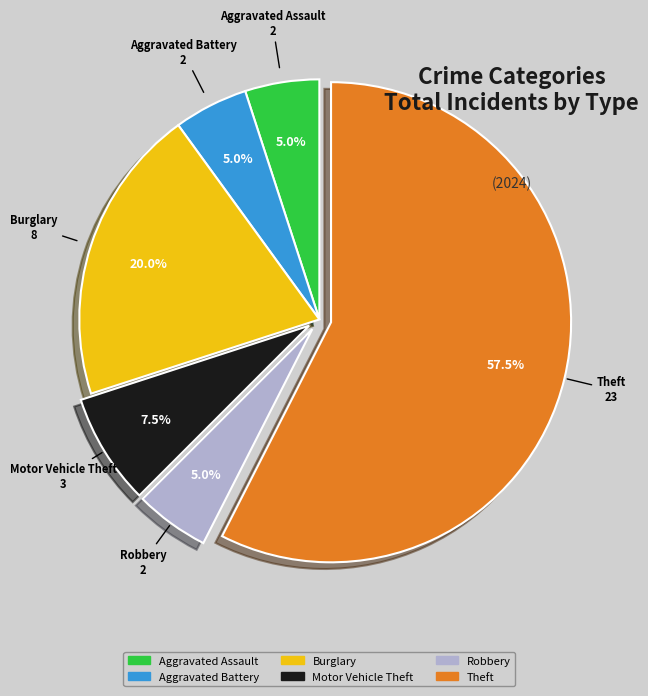

What percentage do Burglary and Robbery together represent?

25.0%